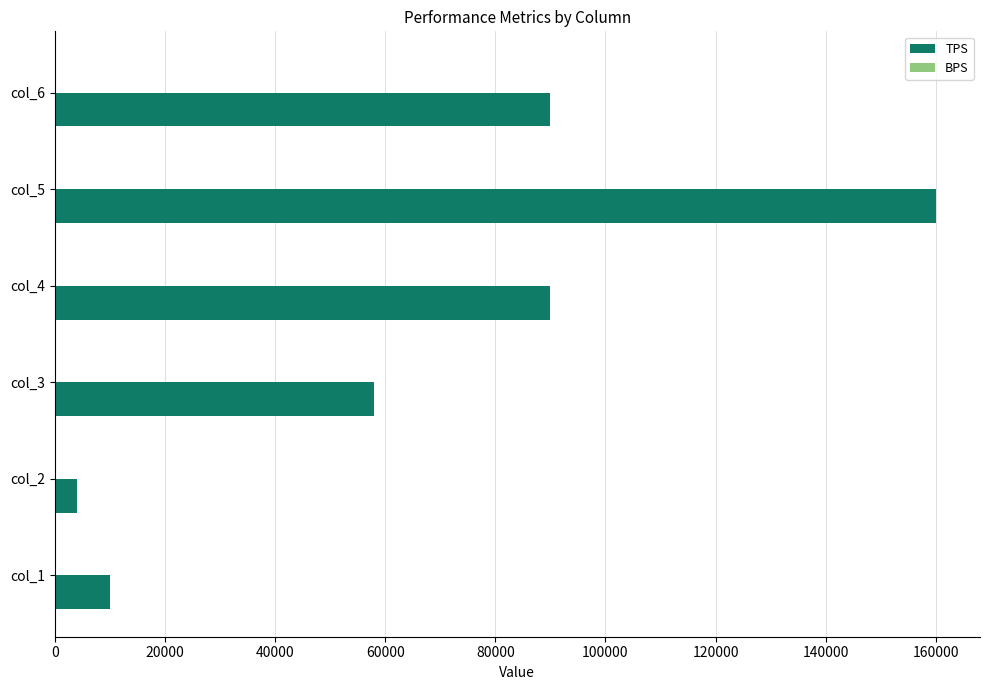

Which series changed the most between col_3 and col_6?

TPS